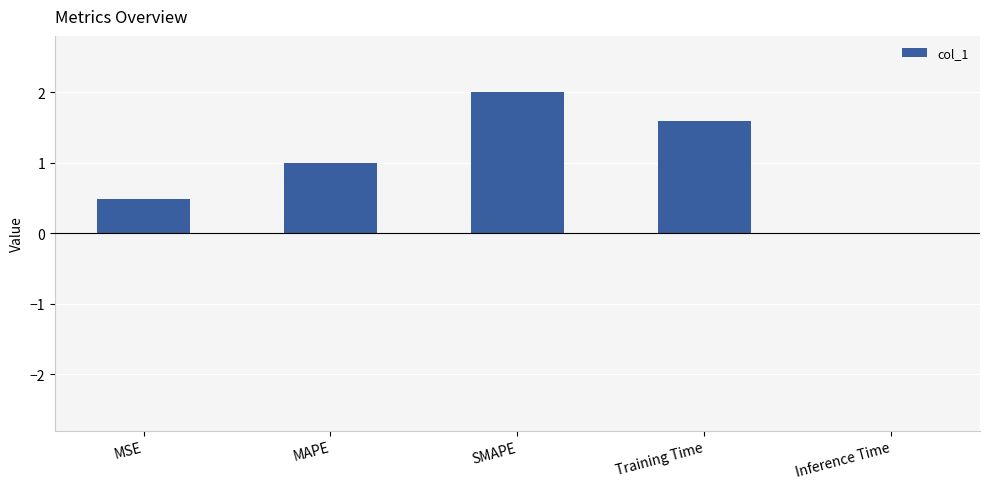

What is the change in value from SMAPE to Training Time?

-0.4